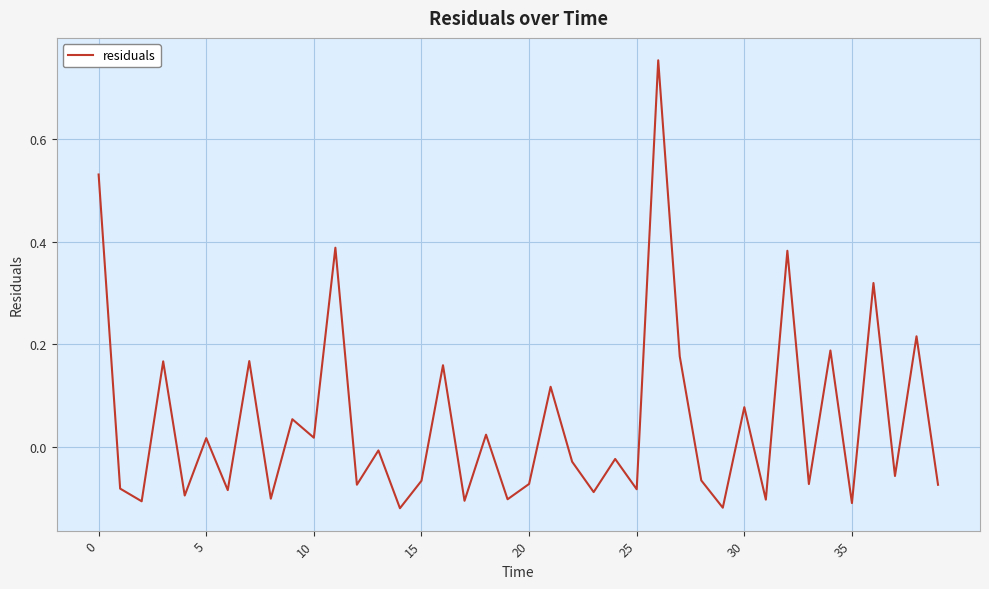

What is the maximum value shown in the chart?

0.8